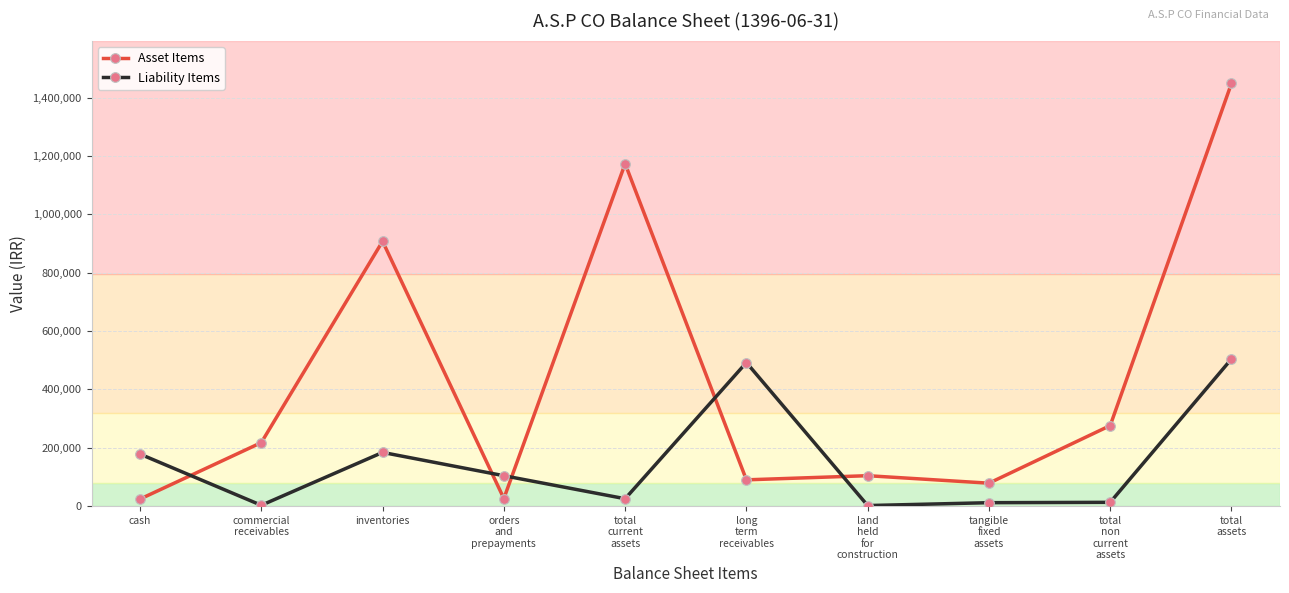

What is the difference between the second highest and minimum values in the Liability Items series?

490405